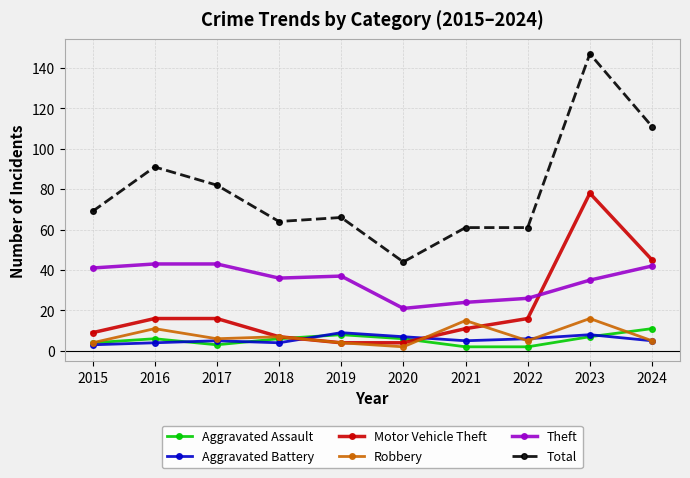

What is the difference between the second highest and second lowest values in the Motor Vehicle Theft series?

41